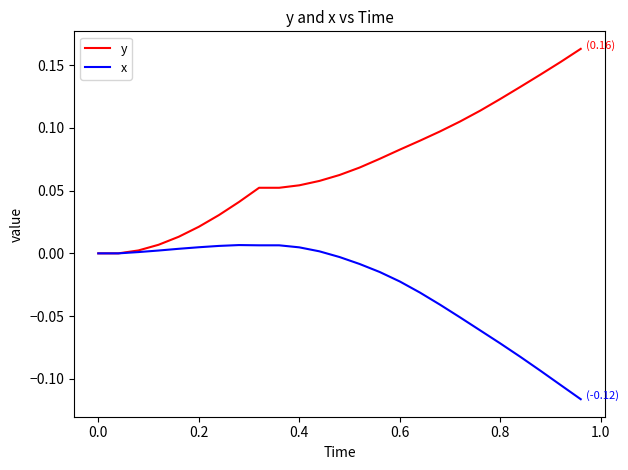

List the series in order of their overall mean, lowest first.

x, y